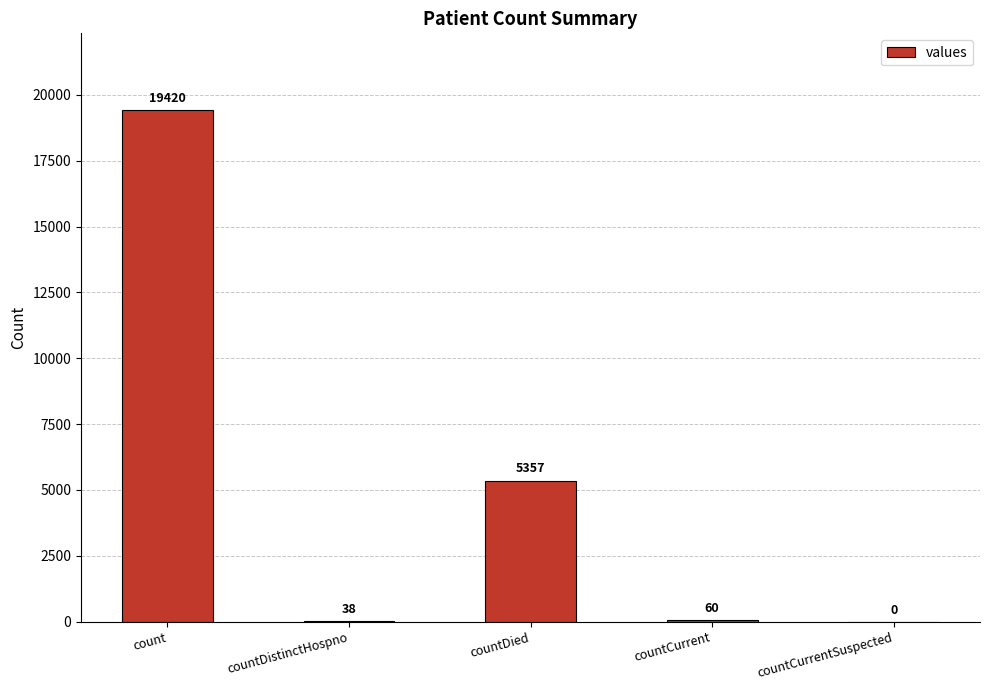

How many series are shown in this chart?

1